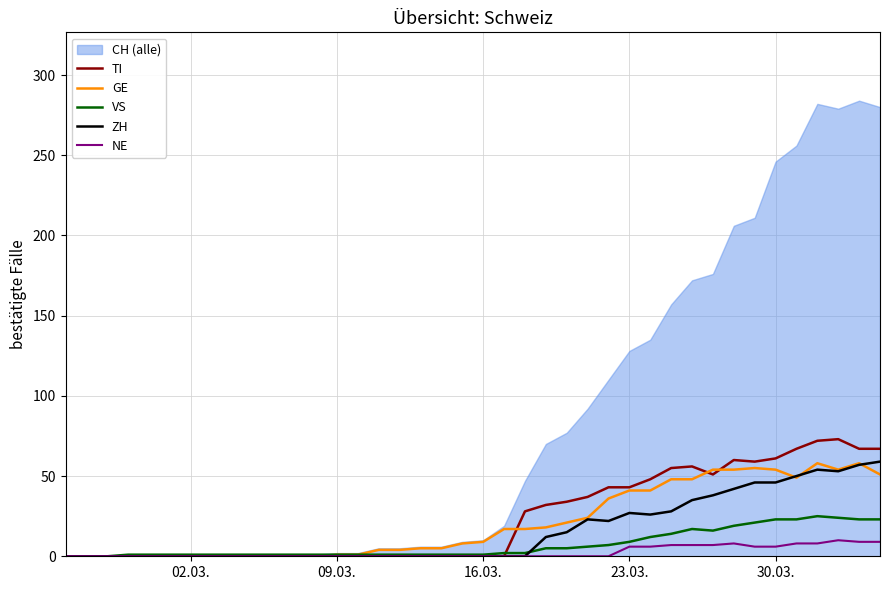

True or false: ZH has more than 2 points higher than both neighbors.

True